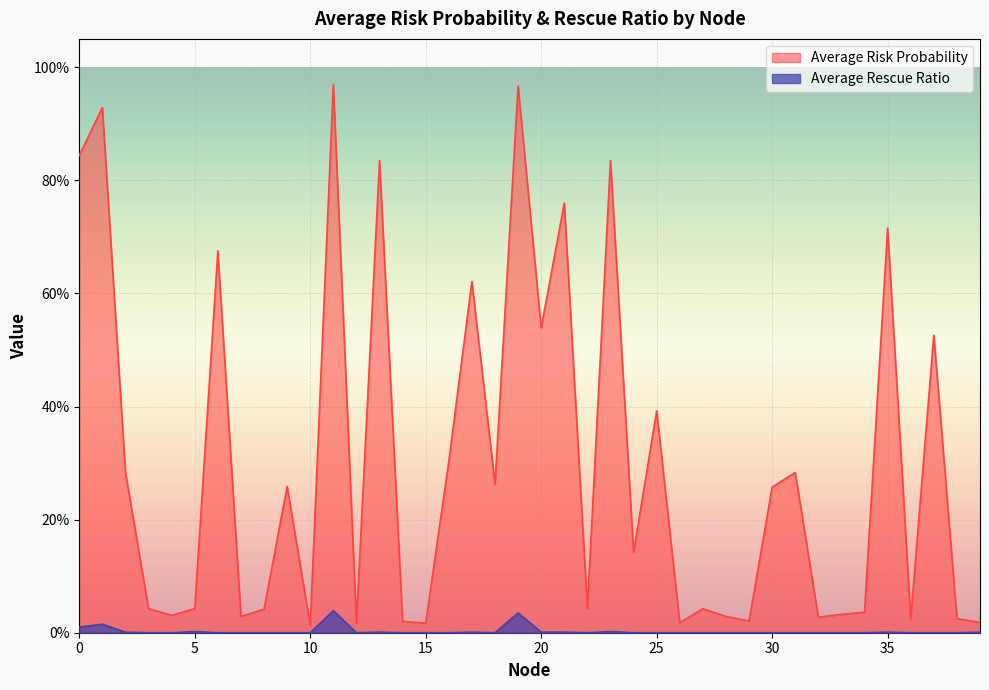

Reading right to left, list all the values displayed in this chart.

Average Risk Probability: 0.0	0.0	0.5	0.0	0.7	0.0	0.0	0.0	0.3	0.3	0.0	0.0	0.0	0.0	0.4	0.1	0.8	0.0	0.8	0.5	1.0	0.3	0.6	0.3	0.0	0.0	0.8	0.0	1.0	0.0	0.3	0.0	0.0	0.7	0.0	0.0	0.0	0.3	0.9	0.8
Average Rescue Ratio: 0.0	0.0	0.0	0.0	0.0	0.0	0.0	0.0	0.0	0.0	0.0	0.0	0.0	0.0	0.0	0.0	0.0	0.0	0.0	0.0	0.0	0.0	0.0	0.0	0.0	0.0	0.0	0.0	0.0	0.0	0.0	0.0	0.0	0.0	0.0	0.0	0.0	0.0	0.0	0.0